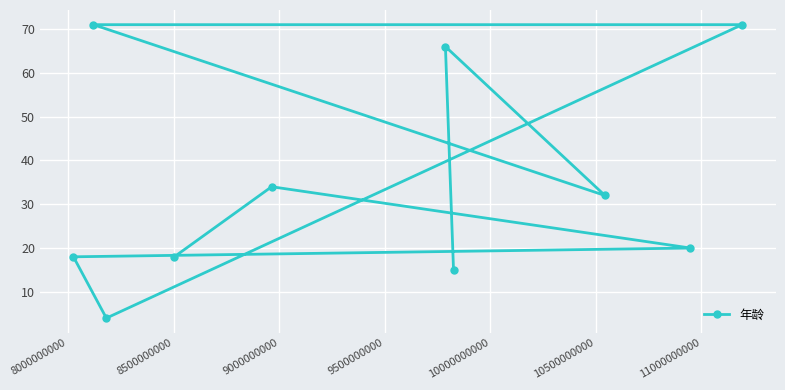

What is the smallest value displayed?

4